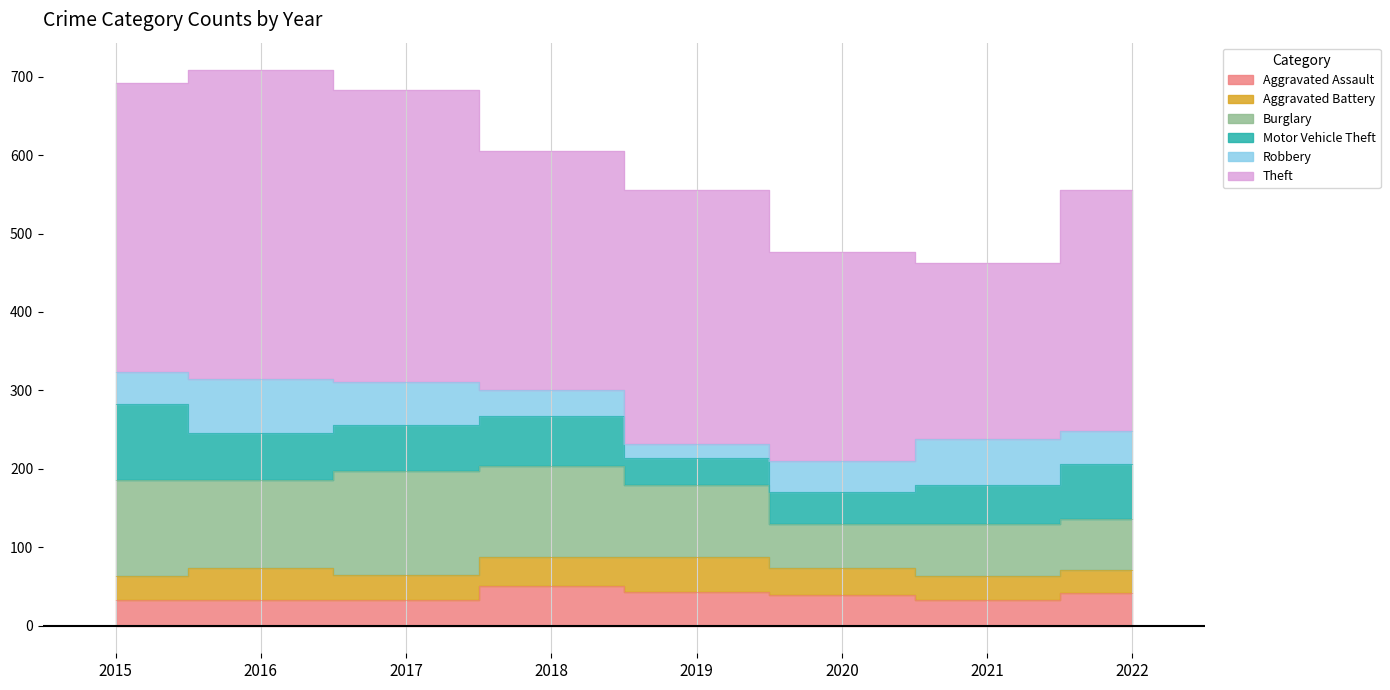

List the series in order of their peak value, lowest first.

Aggravated Battery, Aggravated Assault, Robbery, Motor Vehicle Theft, Burglary, Theft